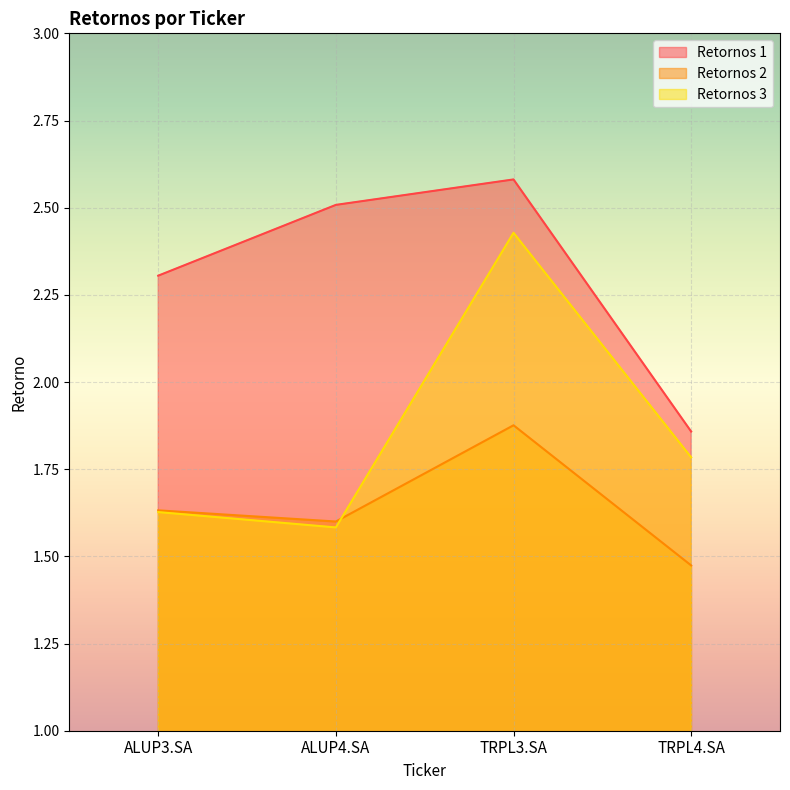

How many lines are shown in the chart?

3